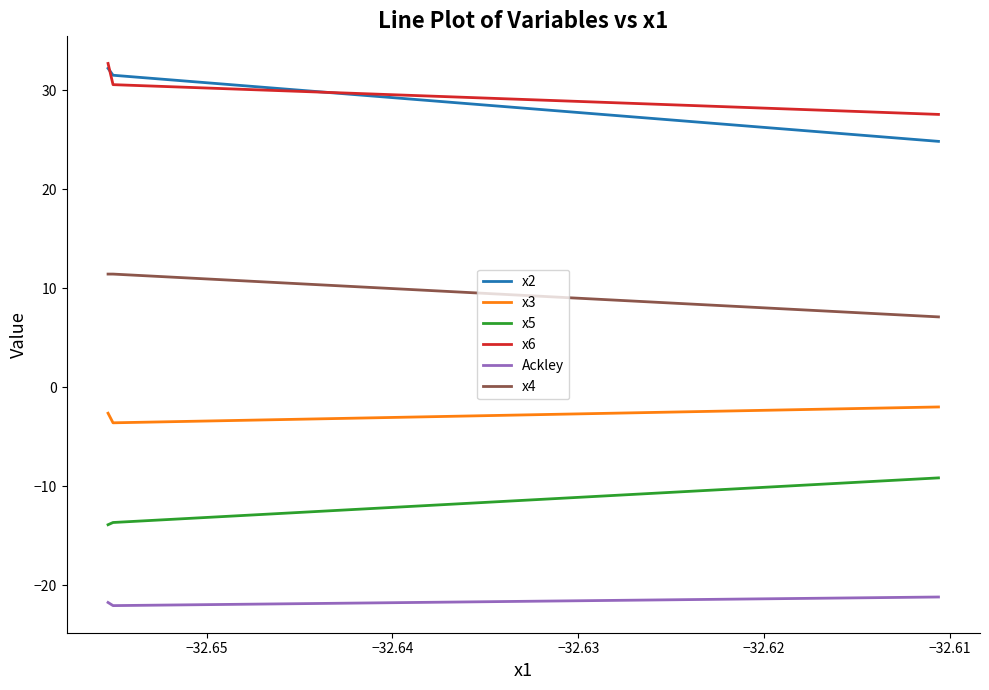

What is the highest value of the x4 series?

11.4